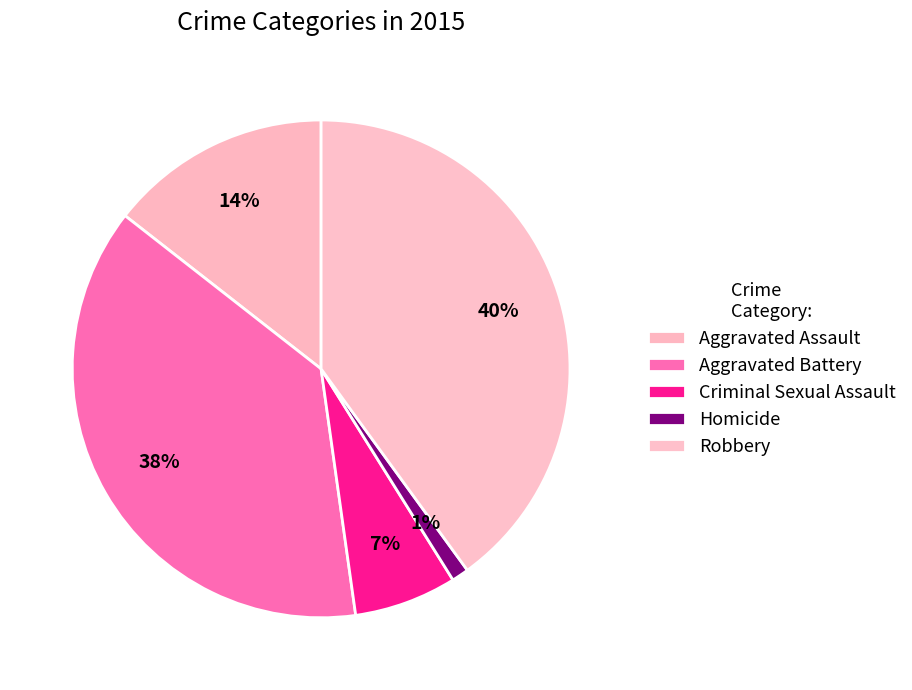

Does Homicide account for over 50% of the chart?

No